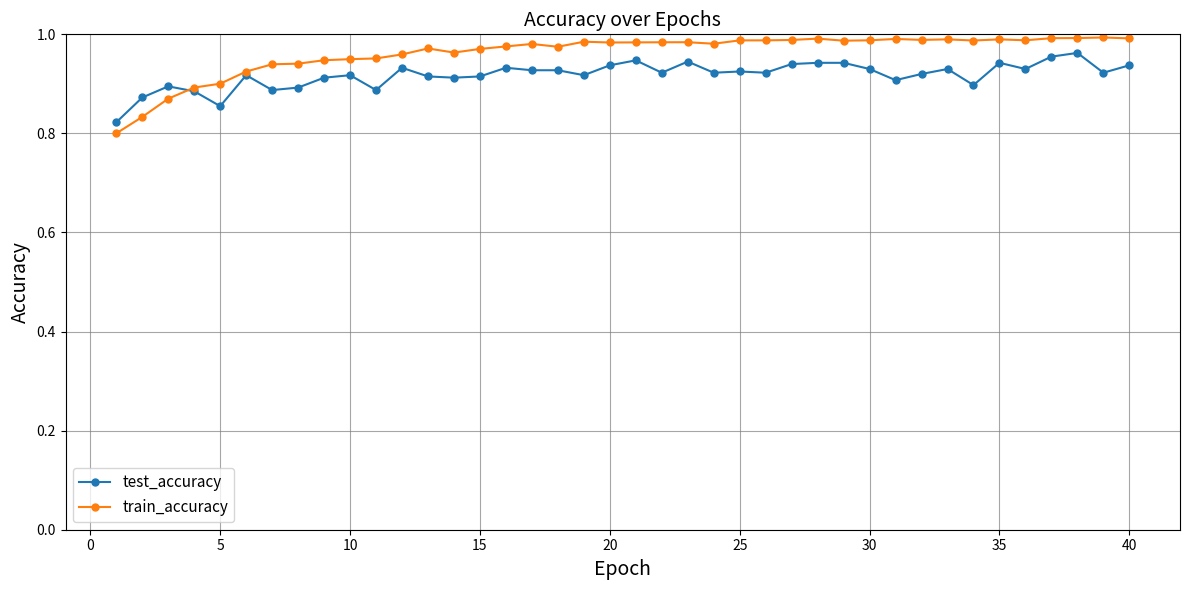

Count the number of data series in this chart.

2